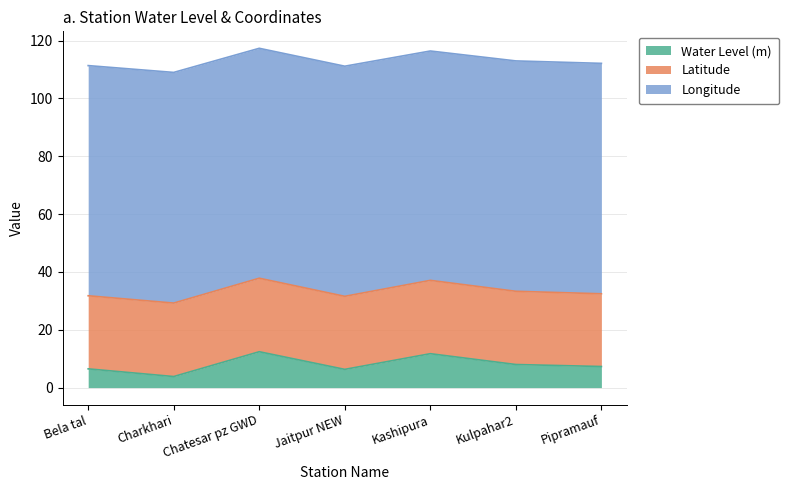

What is the difference between the second highest and minimum values in the Water Level (m) series?

7.9